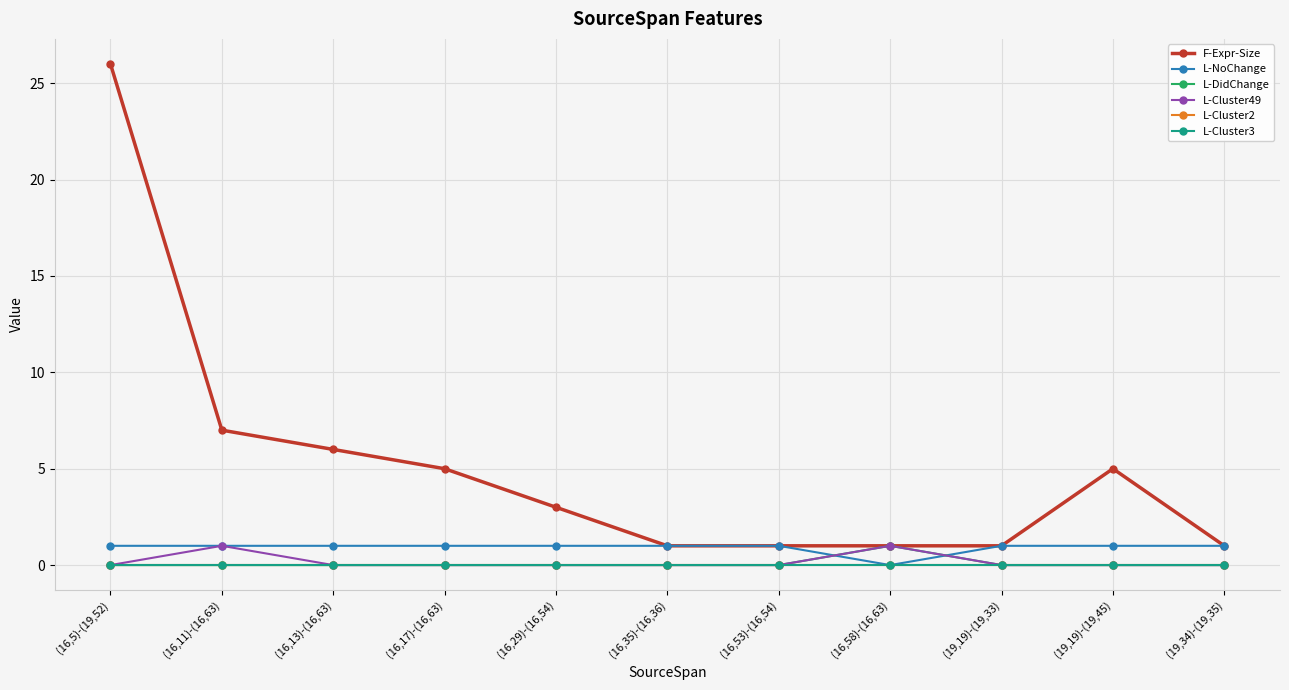

Rank the series at (16,13)-(16,63) from lowest to highest value.

L-DidChange, L-Cluster49, L-Cluster2, L-Cluster3, L-NoChange, F-Expr-Size